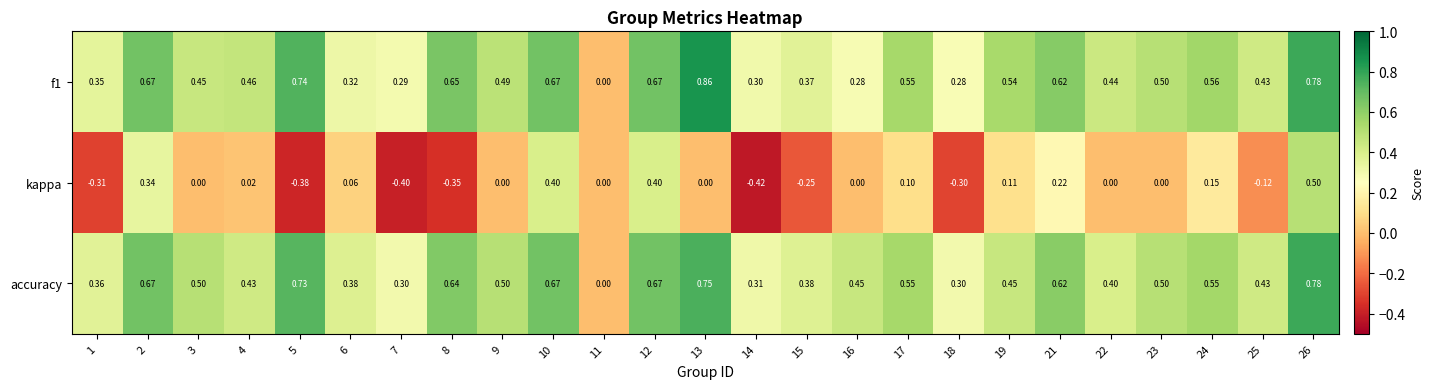

Which series has the largest range (max minus min)?

kappa